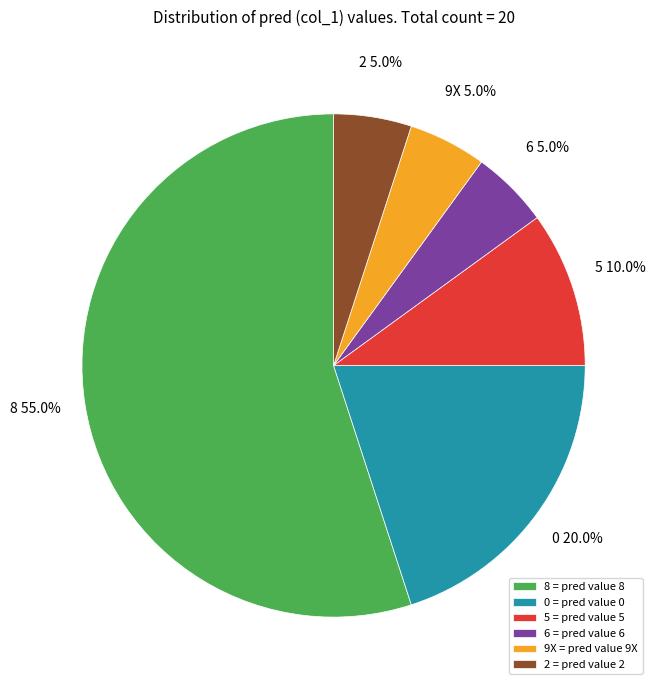

What is the ratio of the value at 6 to the value at 8?

0.1